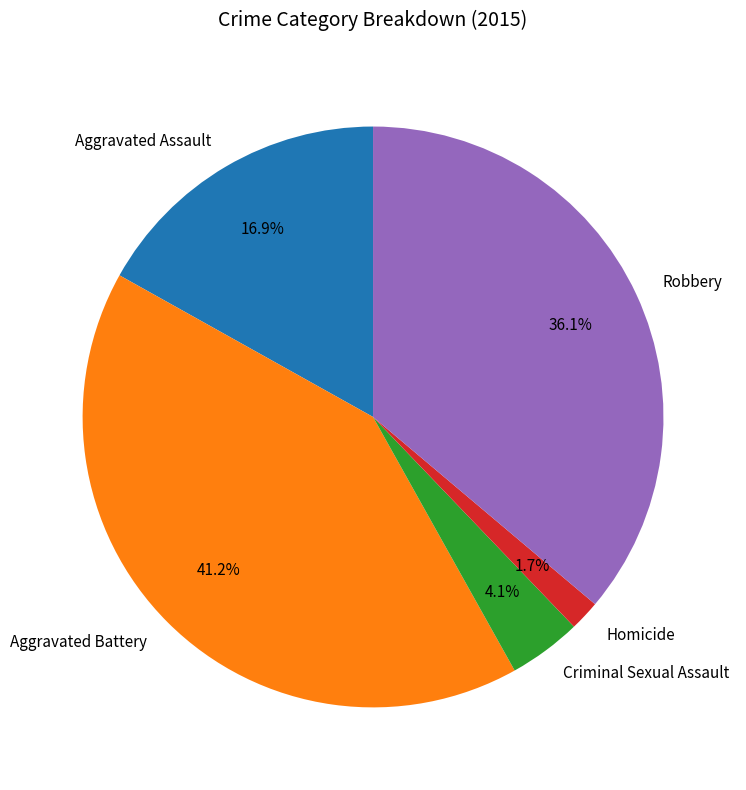

To the nearest percent, what is the difference between the Aggravated Battery and Robbery slice percentages?

5%